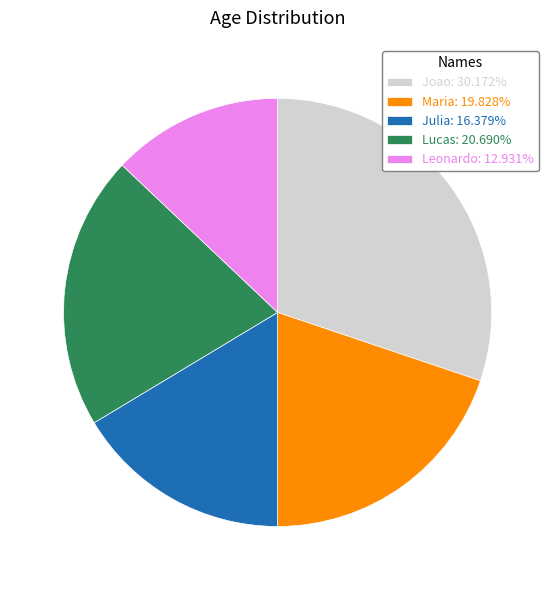

Rank the categories by value from highest to lowest.

Joao, Lucas, Maria, Julia, Leonardo